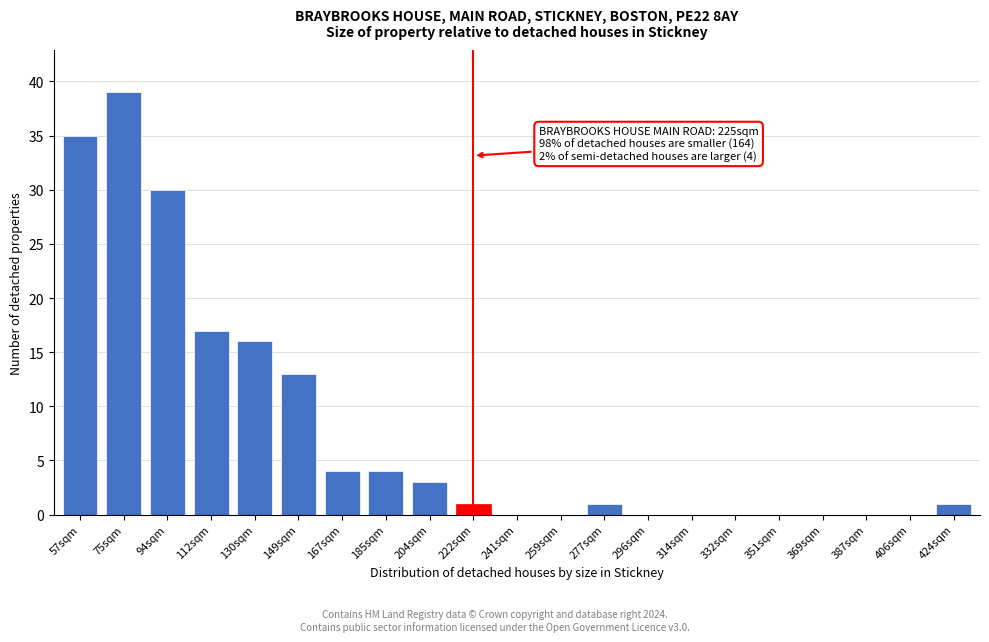

Reading right to left, extract all data points from this chart.

424sqm=1	406sqm=0	387sqm=0	369sqm=0	351sqm=0	332sqm=0	314sqm=0	296sqm=0	277sqm=1	259sqm=0	241sqm=0	222sqm=1	204sqm=3	185sqm=4	167sqm=4	149sqm=13	130sqm=16	112sqm=17	94sqm=30	75sqm=39	57sqm=35